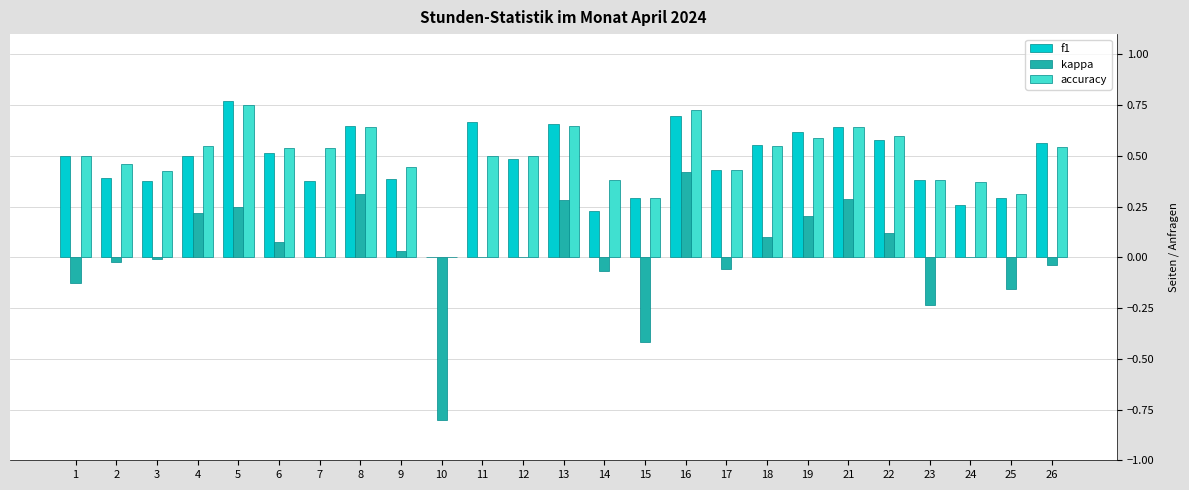

What is the sum of all f1 values?

11.8